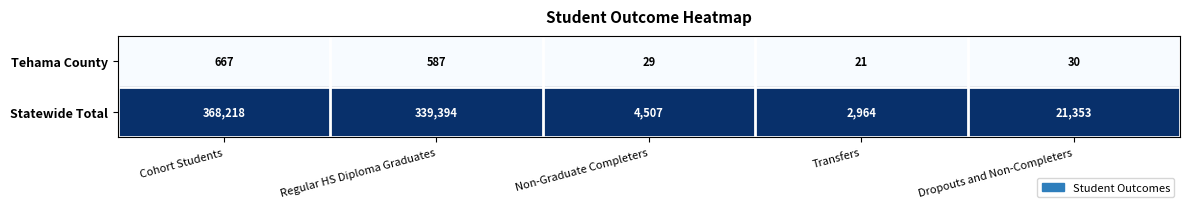

At which category is the sum across all series the highest?

Cohort Students